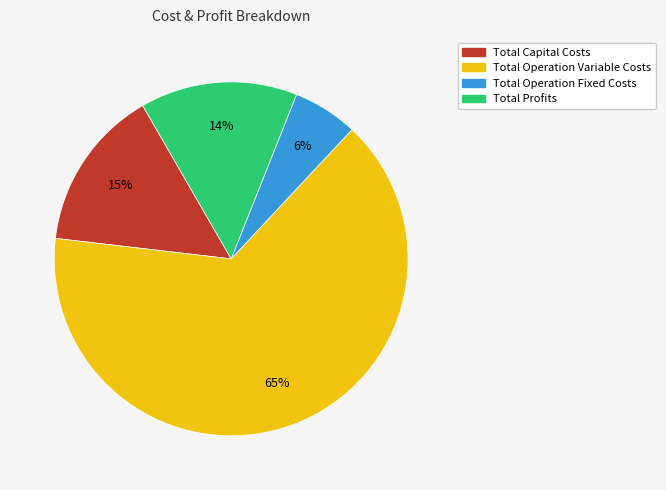

Count the number of slices in the pie.

4